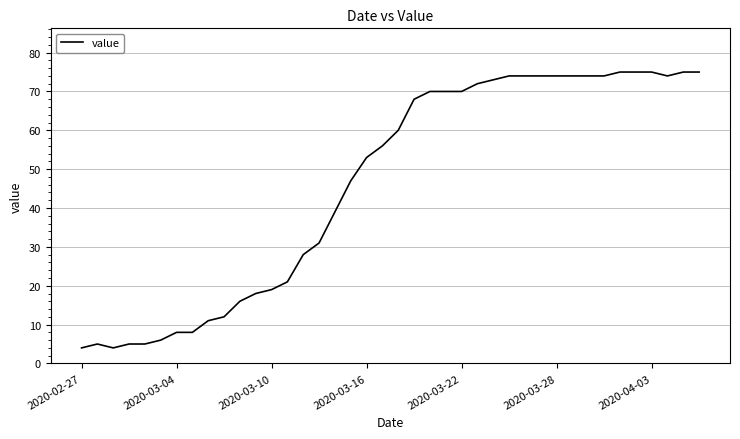

What is the smallest value displayed?

4